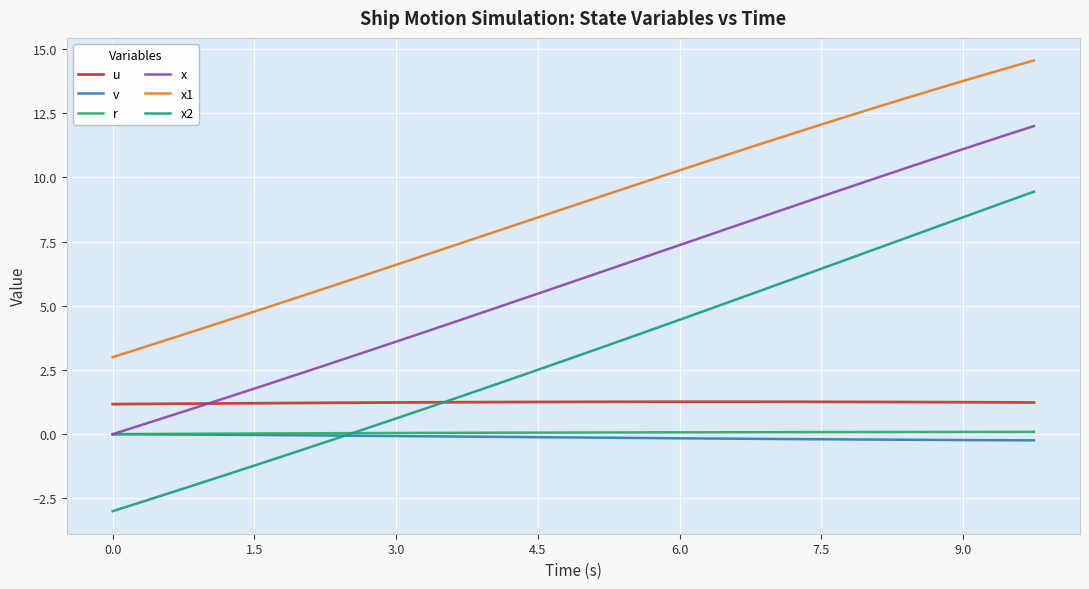

True or false: x and u intersect in this chart.

True